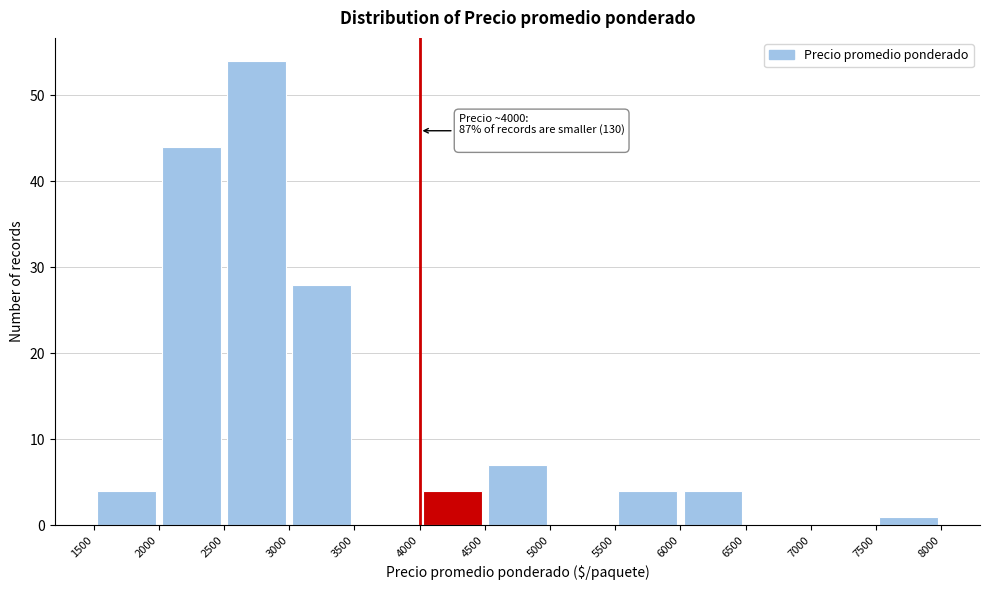

Which range on the x-axis has the tallest bar?

2500 to 3000